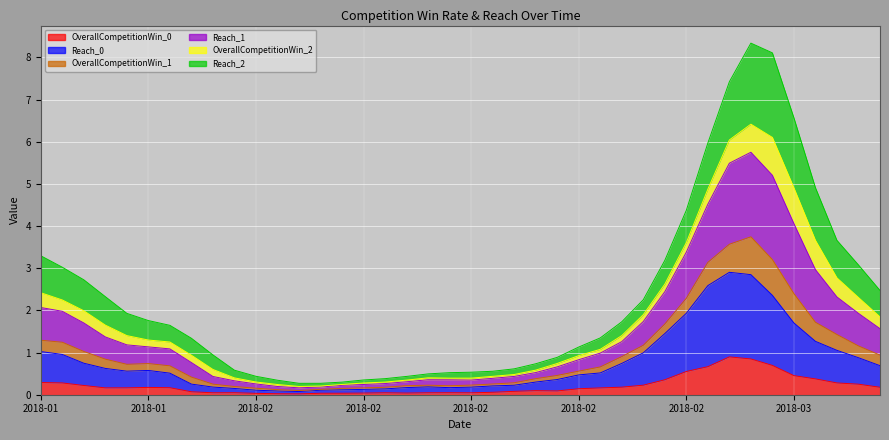

At how many categories does at least one series exceed 8?

2